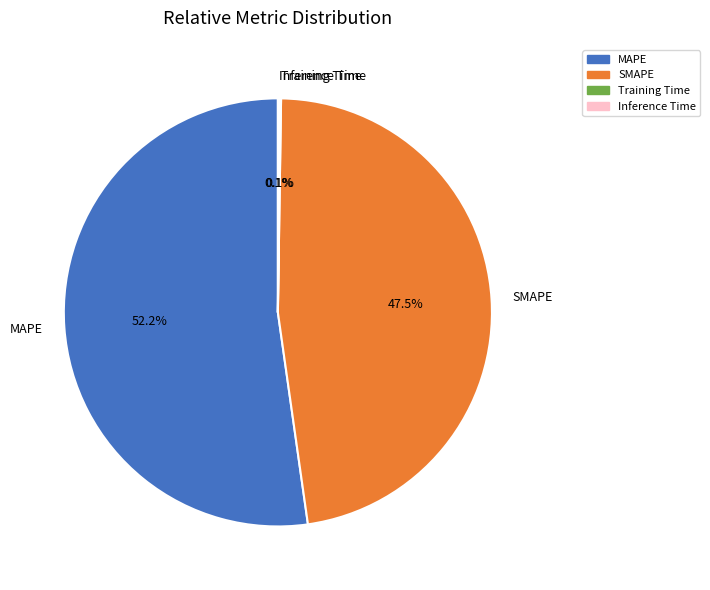

Is MAPE the majority of the pie?

Yes